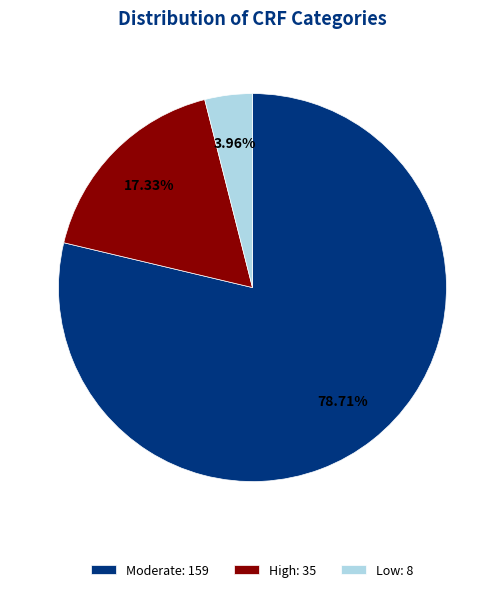

What is the total percentage of Low and Moderate?

82.7%